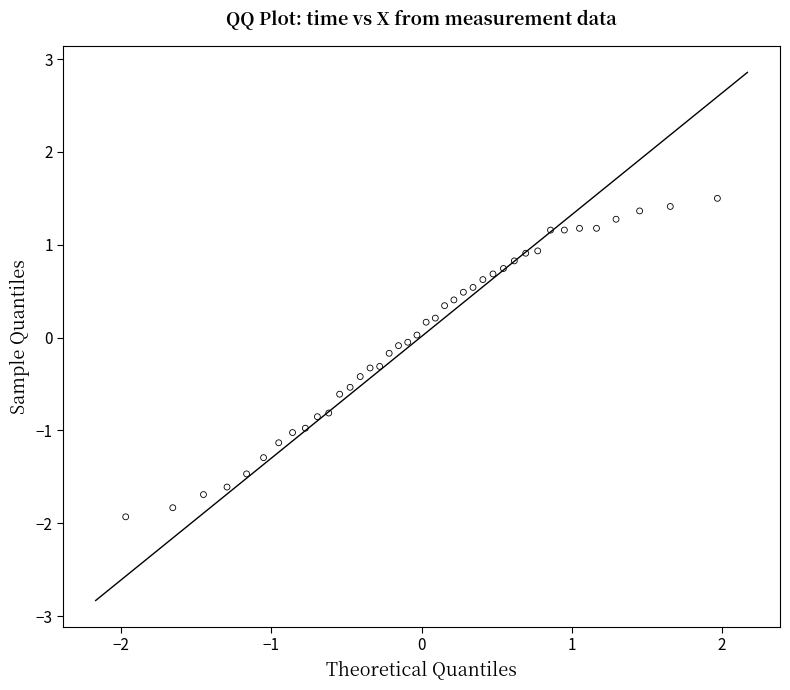

What is the range of X values (max minus min)?

3.9